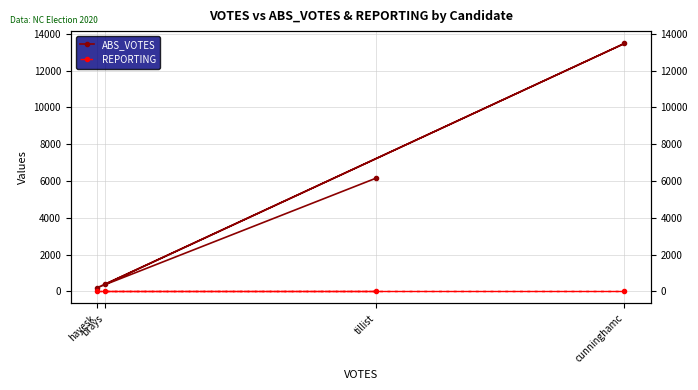

What is the approximate value of REPORTING at tillist?

21